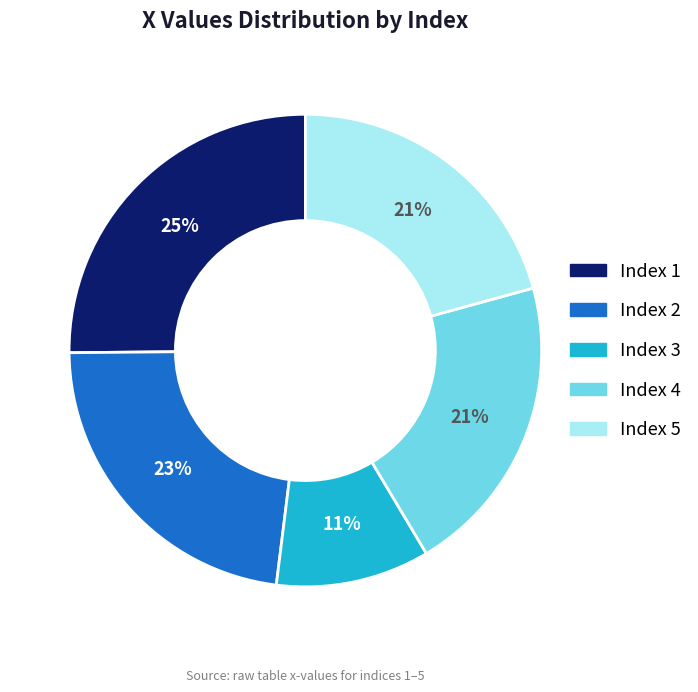

Is there a majority slice in this chart?

No